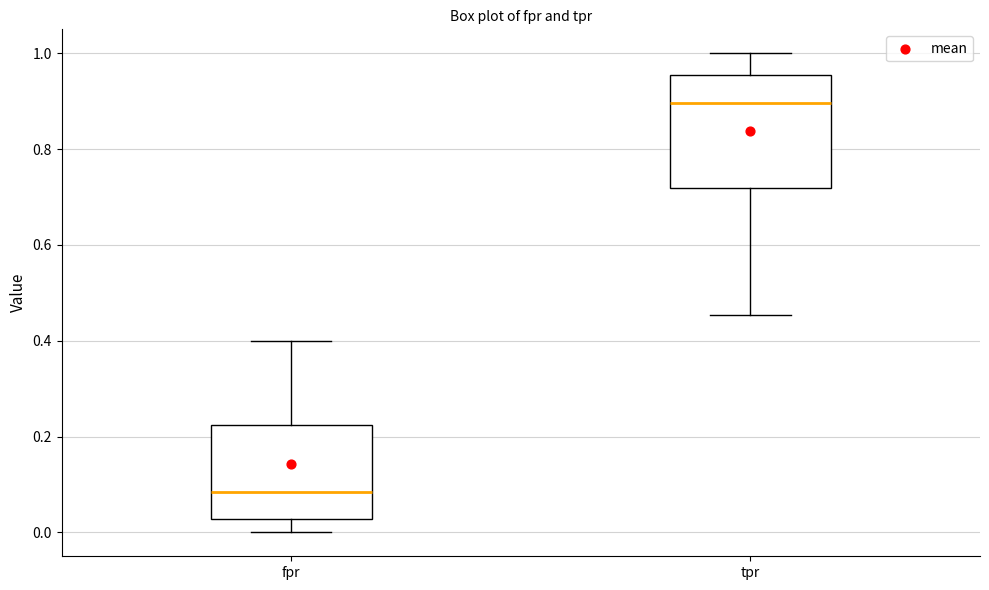

Reading left to right, transcribe this box plot: for each box, give where its median line is, the range the box spans, and where its two whiskers end, as read against the y-axis. The values are not printed on the chart, so give them approximately, as read against the axis.

fpr: median 0.08, box 0.02 to 0.22, whiskers 0.00 to 0.40
tpr: median 0.90, box 0.72 to 0.96, whiskers 0.46 to 1.00